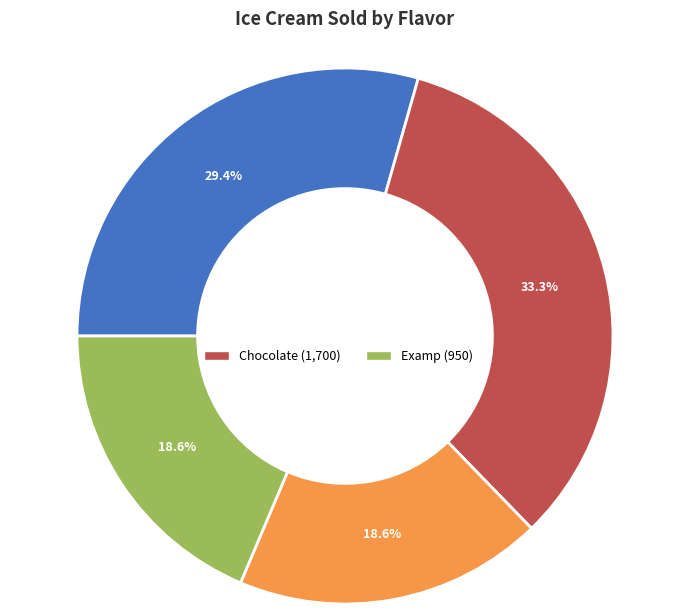

Which category has the biggest portion of the pie?

Chocolate